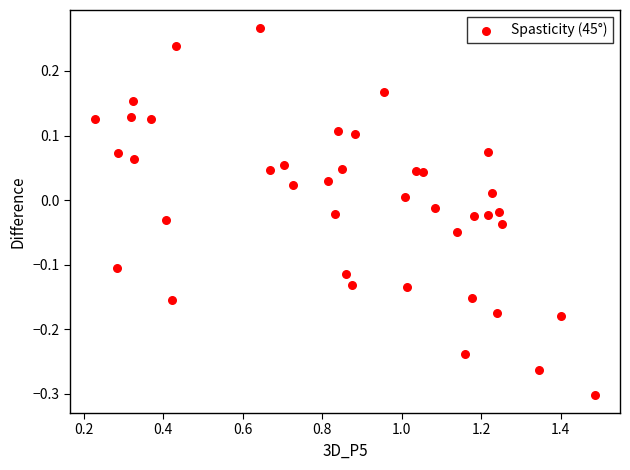

What is the range of X values (max minus min)?

1.3